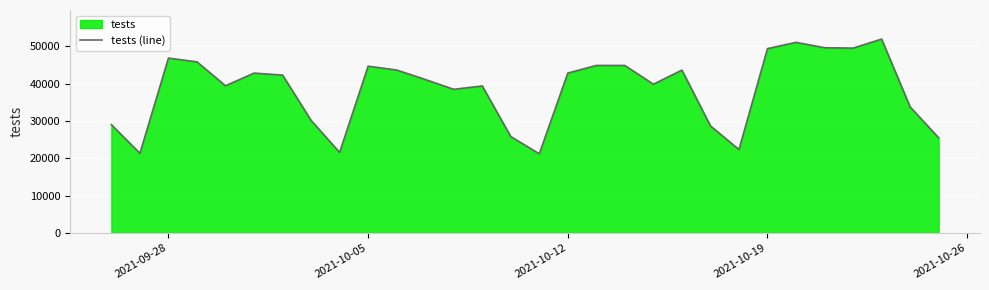

How many categories are shown in the chart?

30